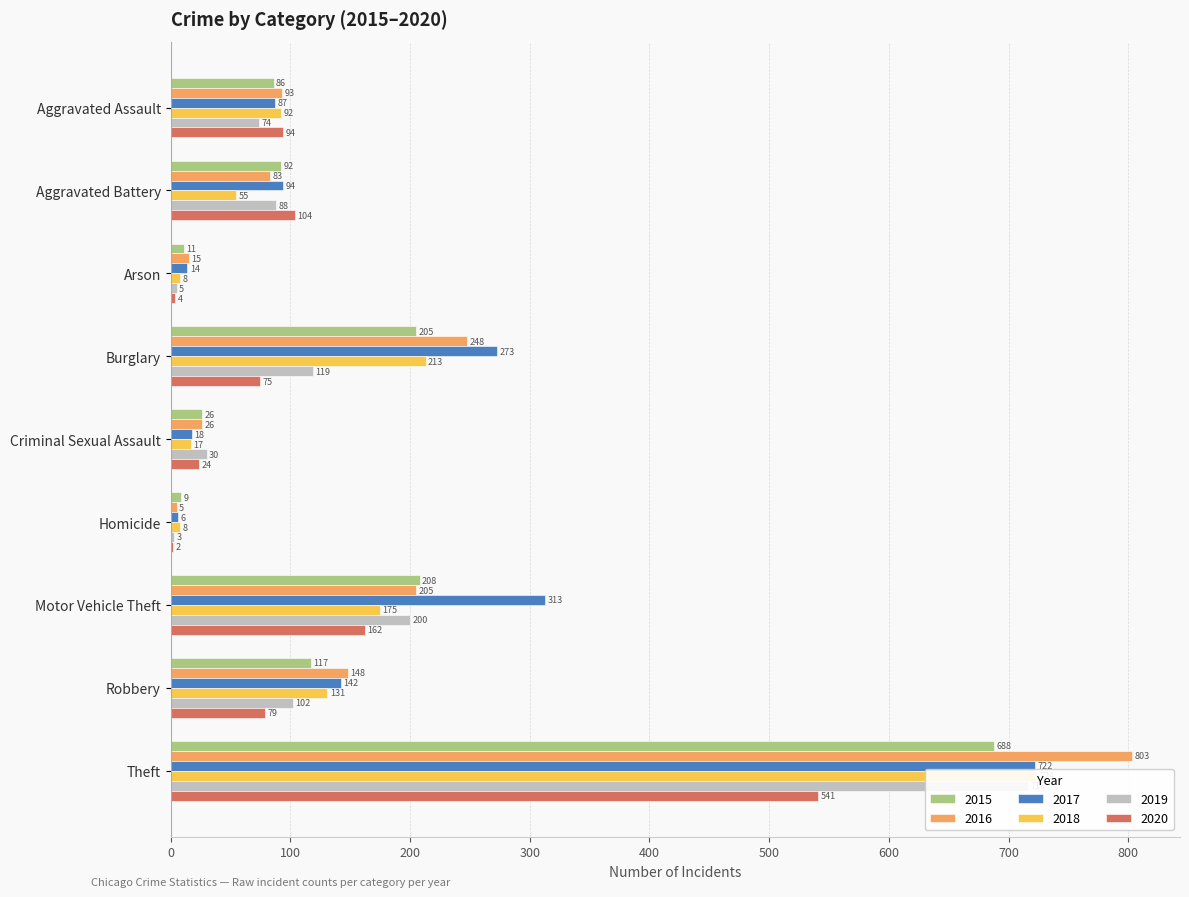

What is the maximum value for 2015?

688